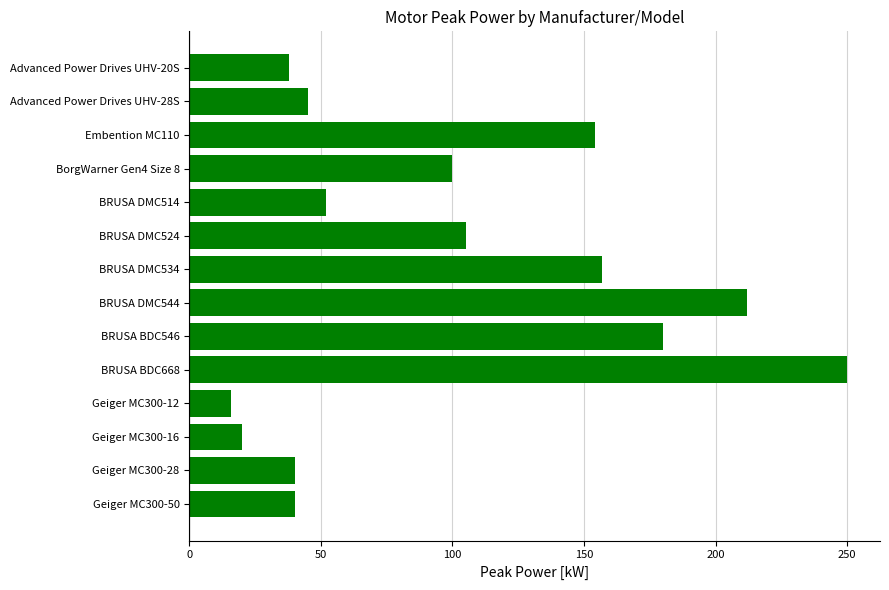

What is the label of the 8th bar from the bottom?

BRUSA DMC534